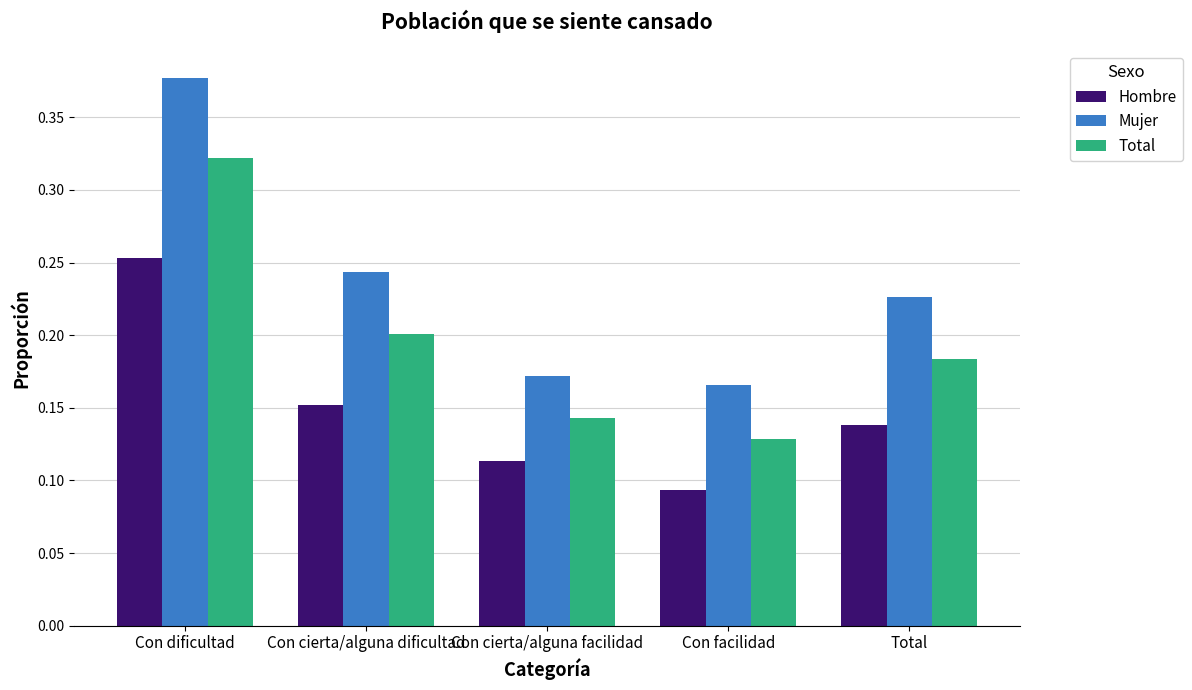

Which series changed the most between Con dificultad and Con cierta/alguna dificultad?

Mujer